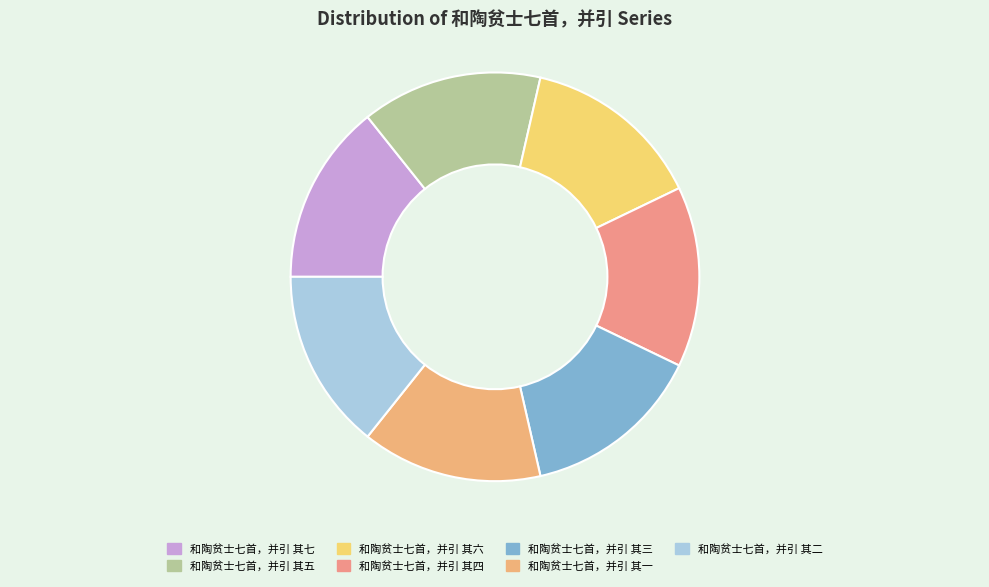

True or false: 和陶贫士七首，并引 其三 accounts for 14% of the total.

True